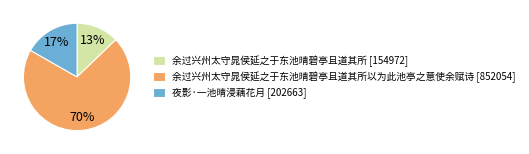

Is there any slice that represents more than half of the pie?

Yes